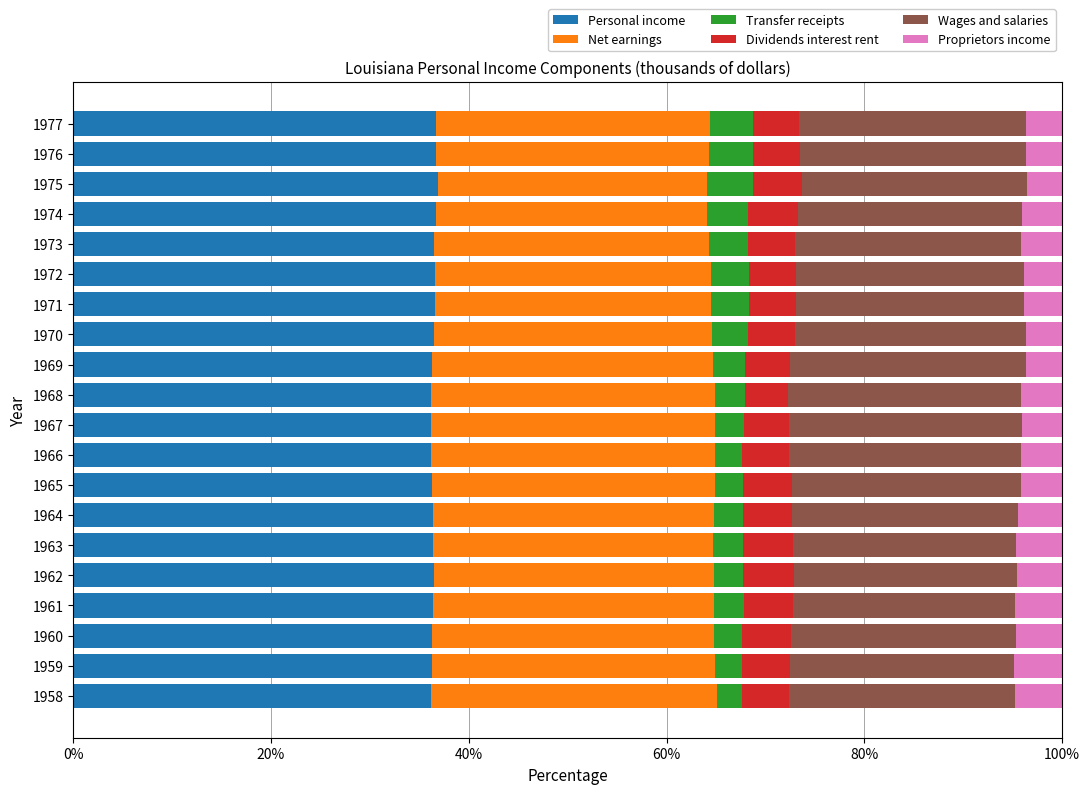

What is the sum of all Personal income values?

728.5